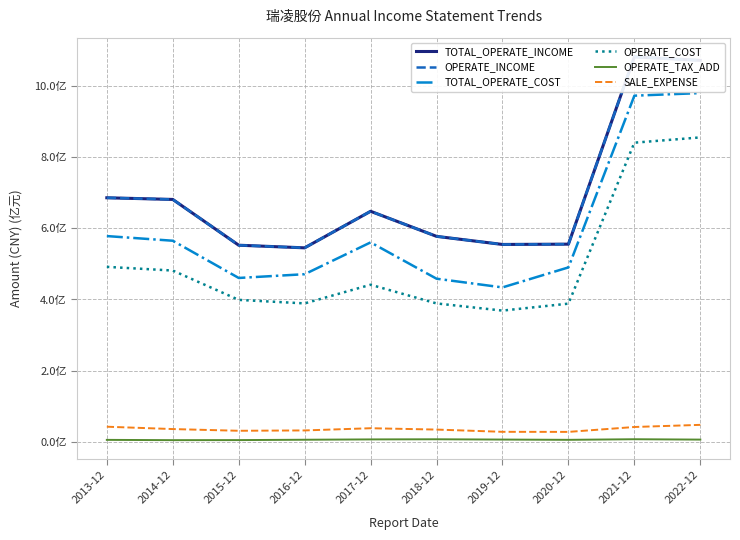

What value does the OPERATE_INCOME series have at 2016-12?

545276238.7